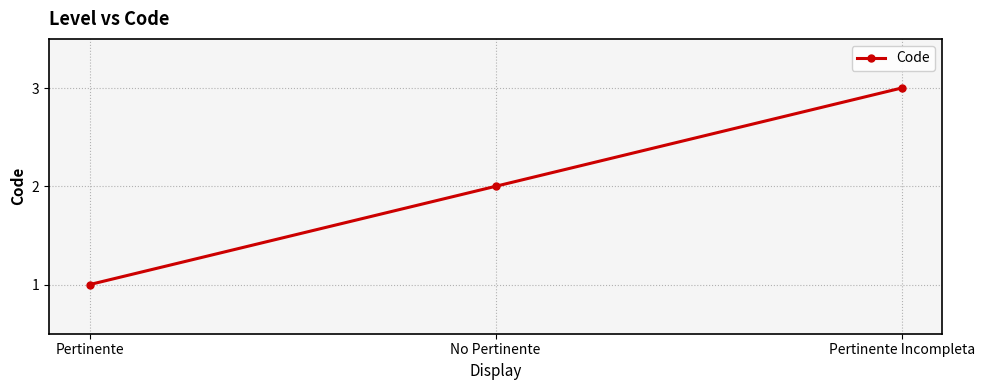

Is it true that the value at No Pertinente is 3?

False